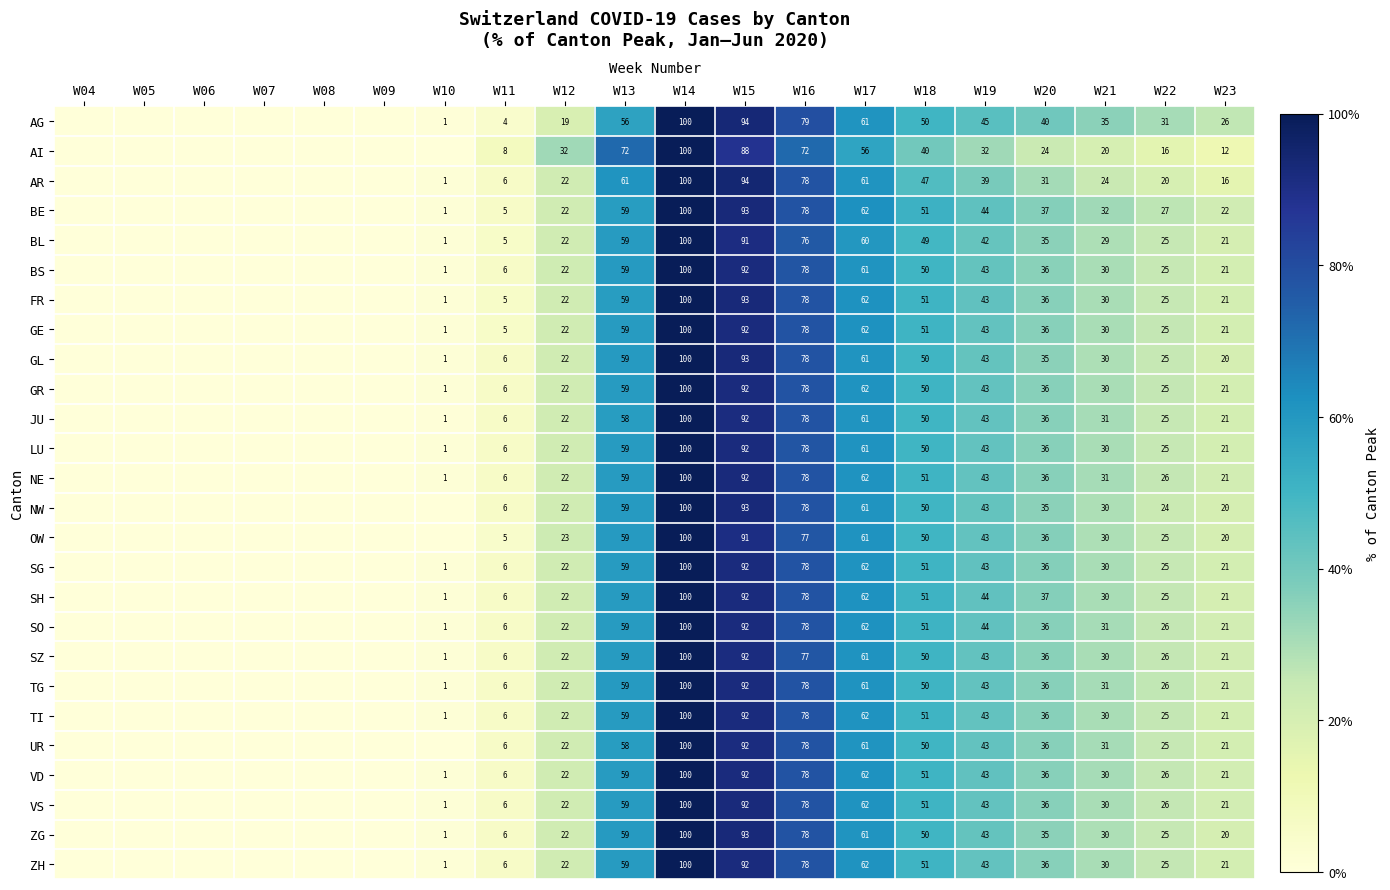

What is the total value across all series at W15?

2395